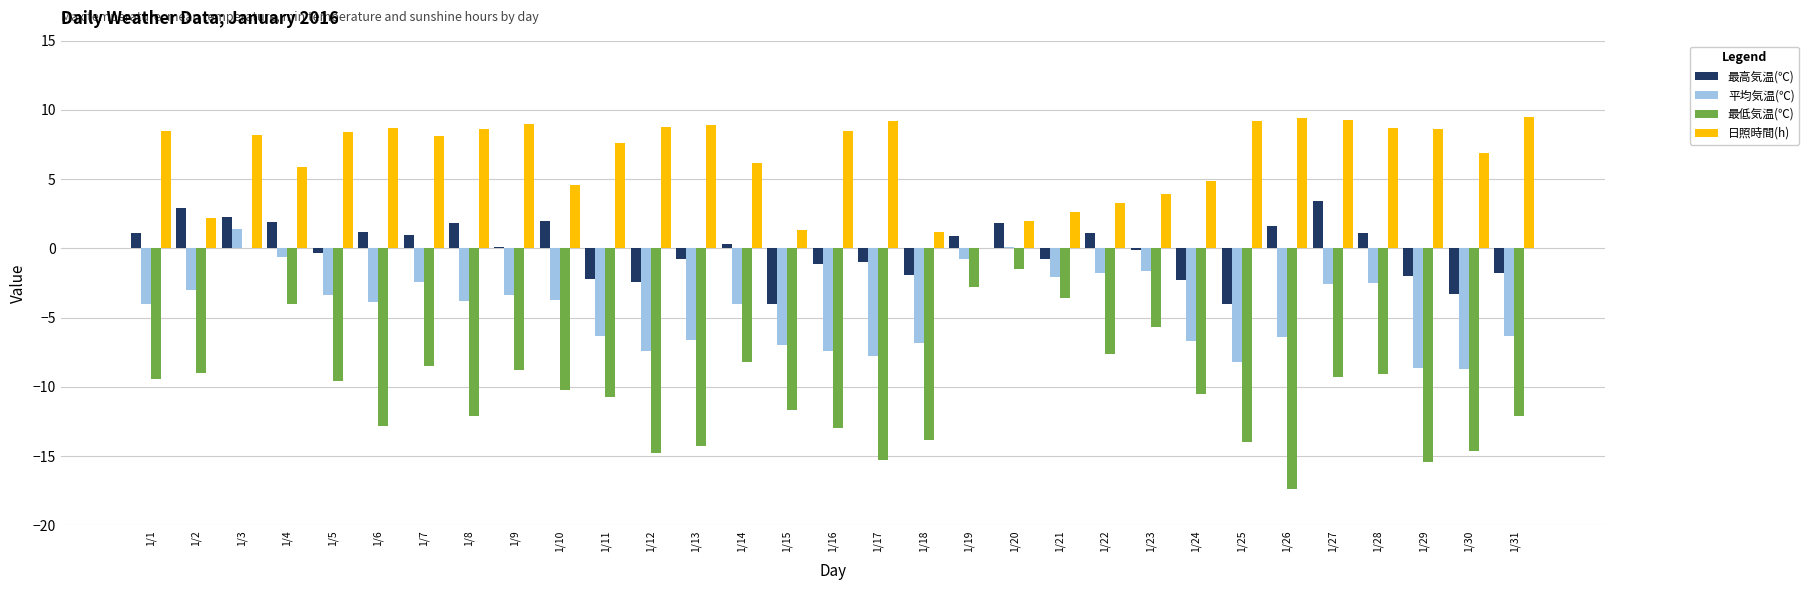

Which category has the highest value in the 平均気温(℃) series?

1/3